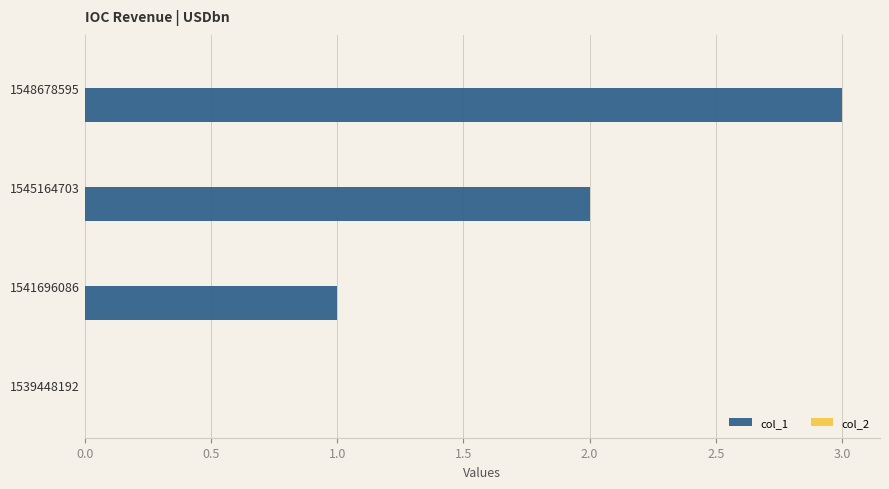

What is the change in value from 1539448192 to 1545164703?

+2